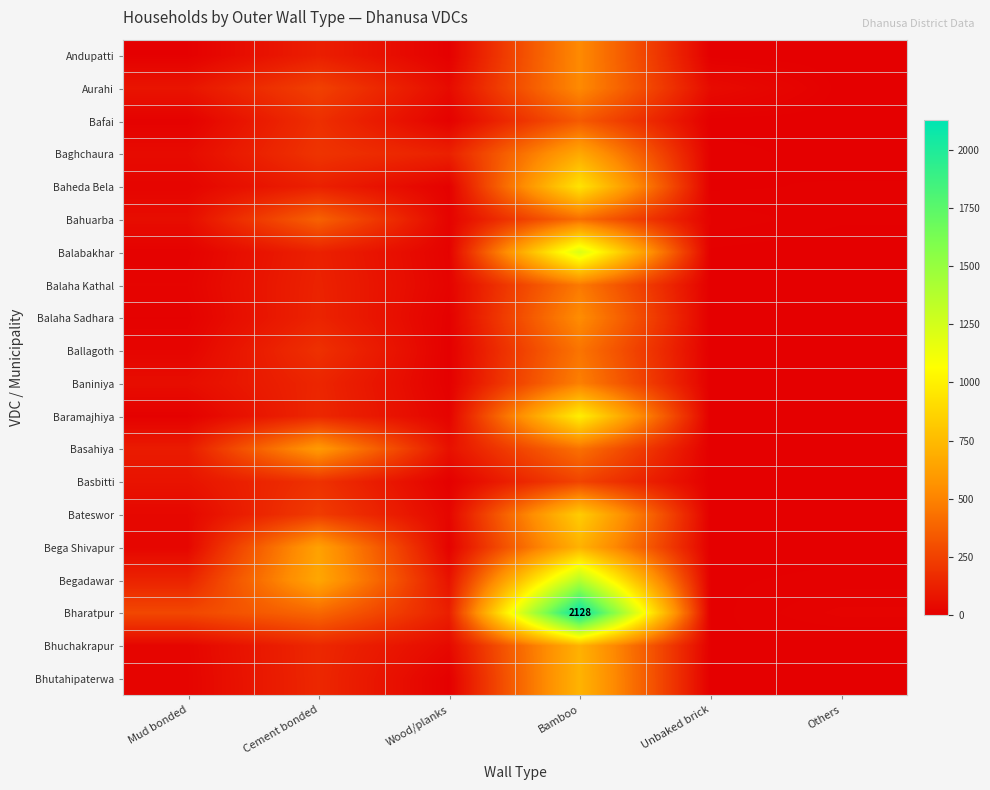

How many categories are shown in the chart?

6